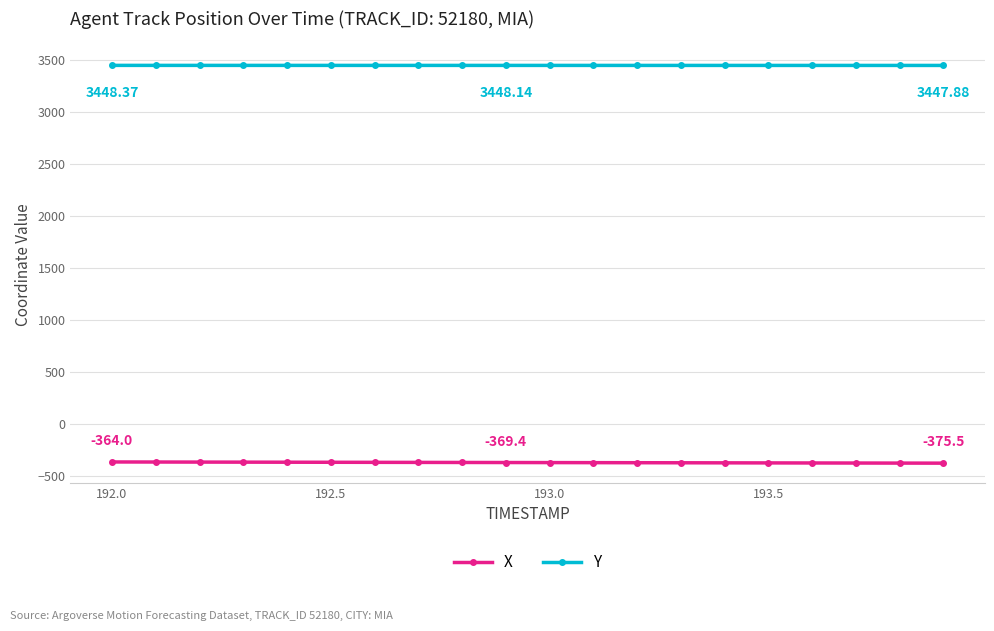

Rank the series by their average value, from highest to lowest.

Y, X